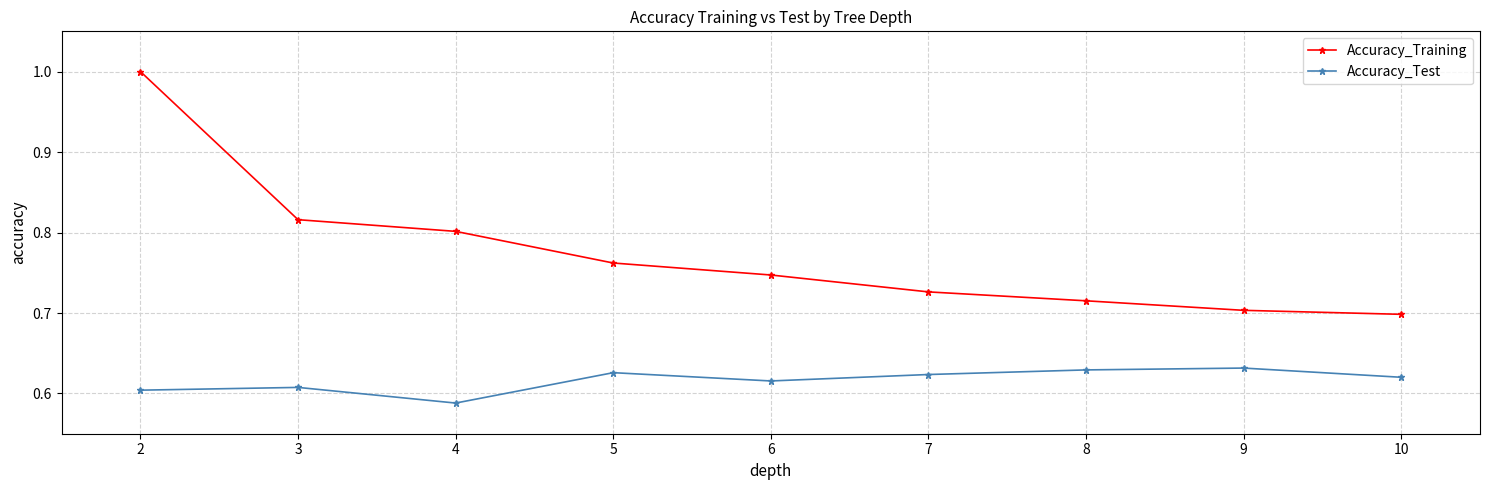

True or false: Accuracy_Training has more than 2 interior local peaks.

False